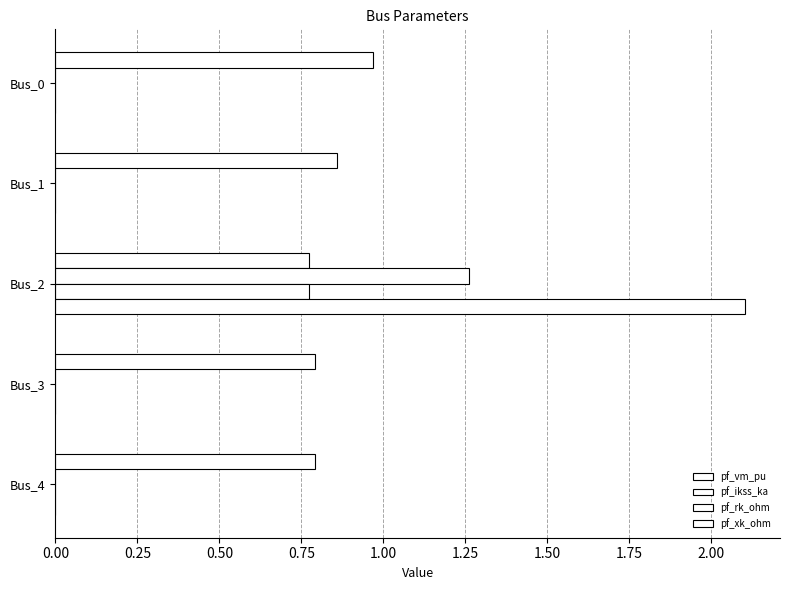

Which series has the largest total across all categories?

pf_vm_pu